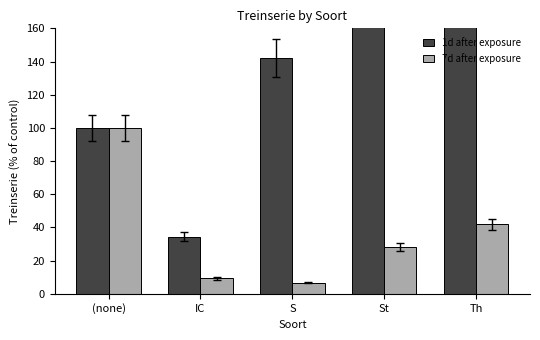

Which category has the lowest value across all series?

S